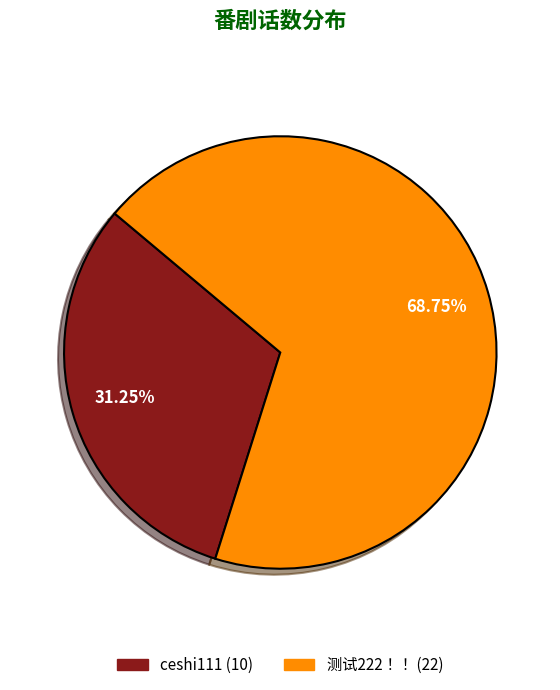

Which category accounts for the majority?

测试222！！